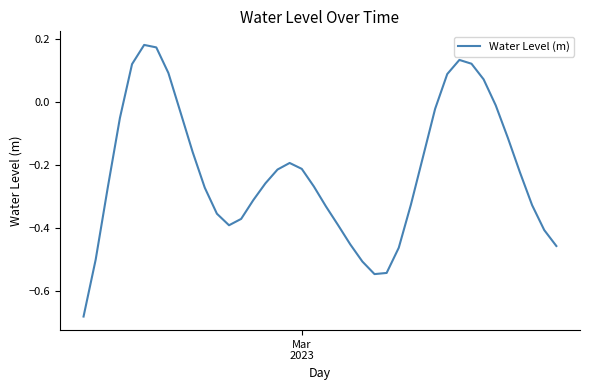

What is the difference between the maximum and minimum values?

0.9